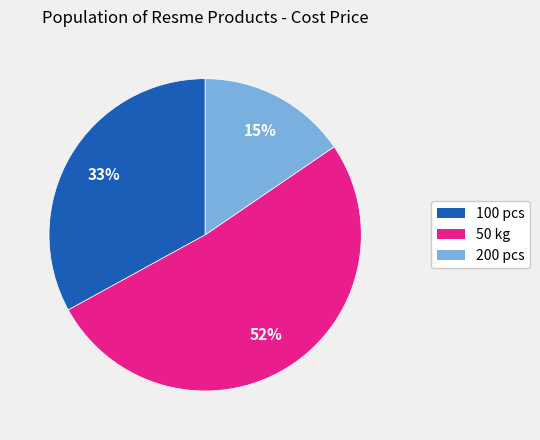

True or false: 50 kg accounts for 52% of the total.

True